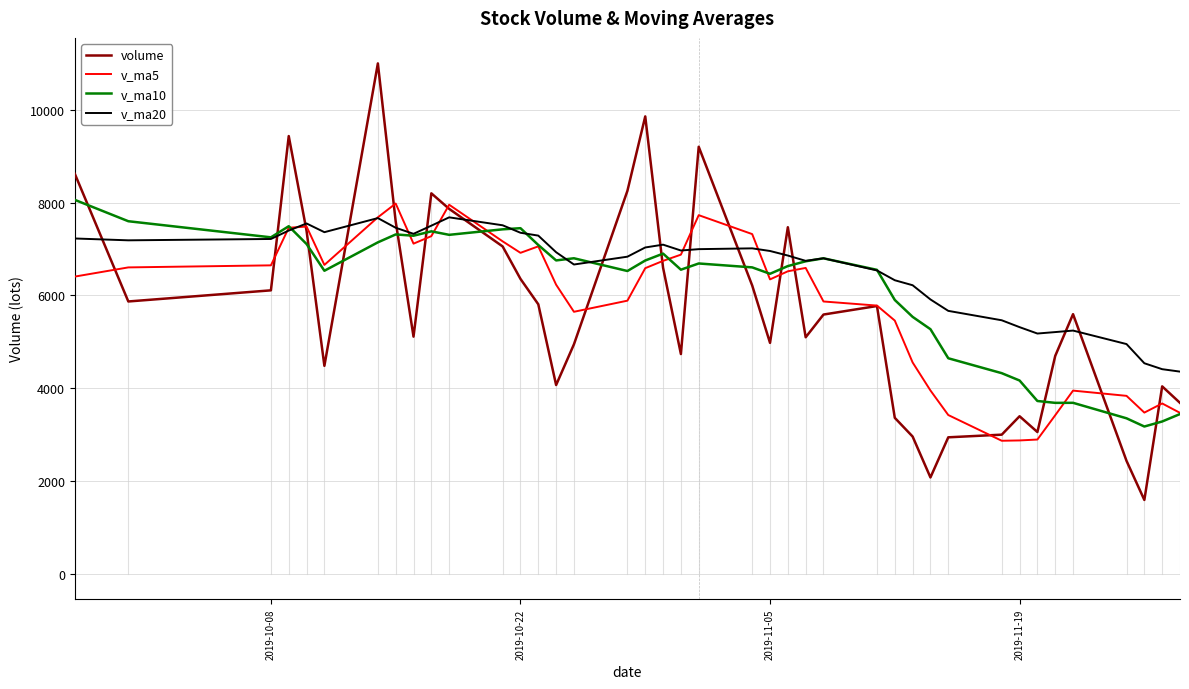

What is the maximum value for v_ma10?

8061.9